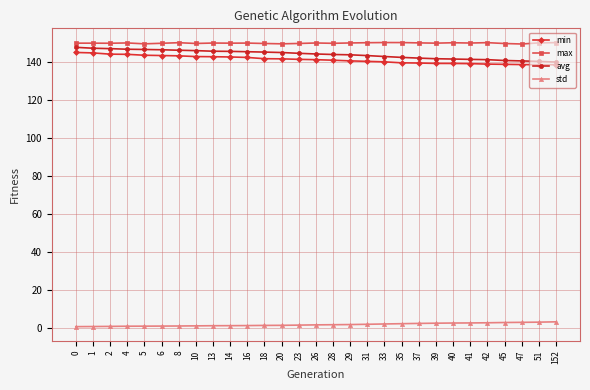

True or false: avg has a value of 224.3 at 23.

False